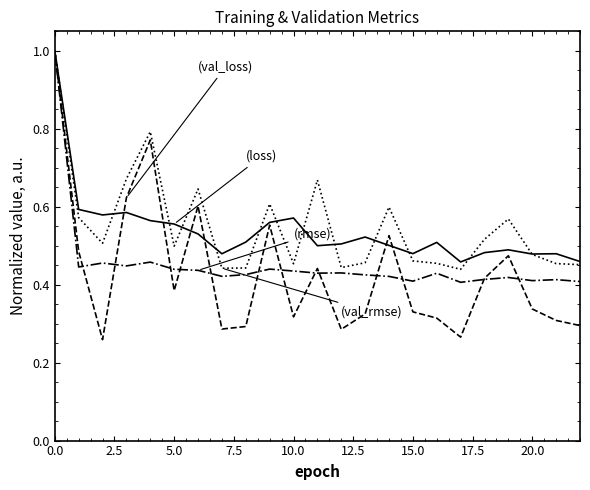

What is the greatest value displayed?

1.0